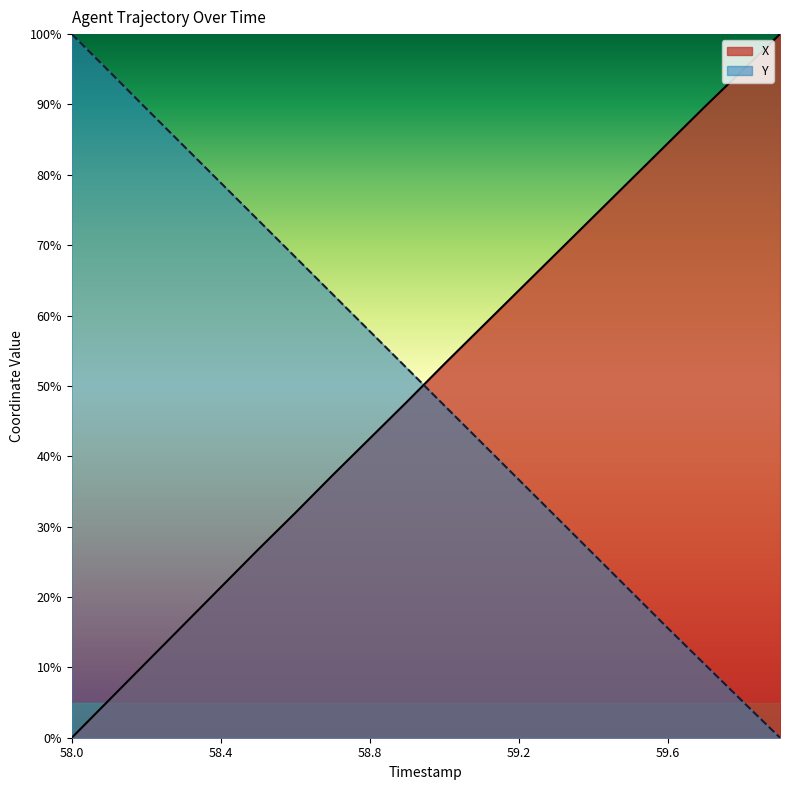

What is the sum of the Y values at 58.8 and 58.0?

157.7